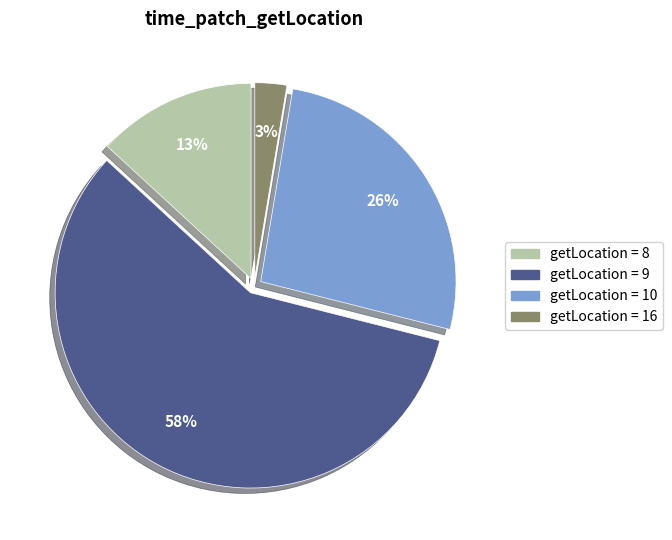

Is there any slice that represents more than half of the pie?

Yes